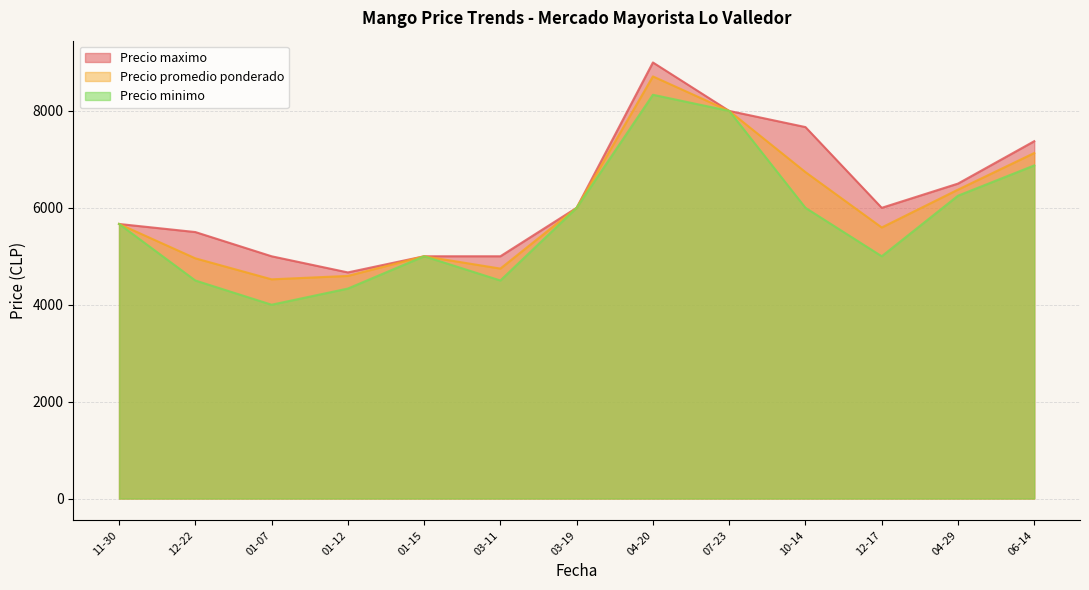

The value of Precio maximo at 07-23 is 3670.1. True or false?

False